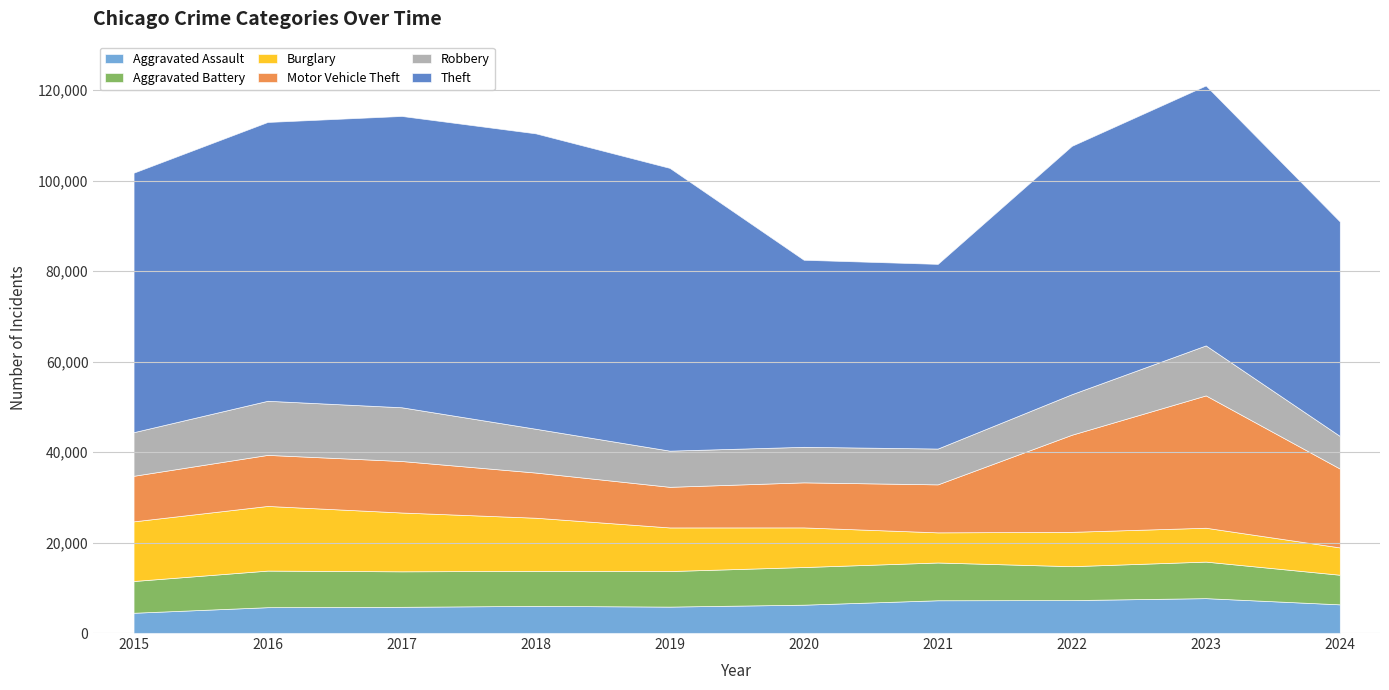

At which category does the chart reach its minimum across all series?

2015